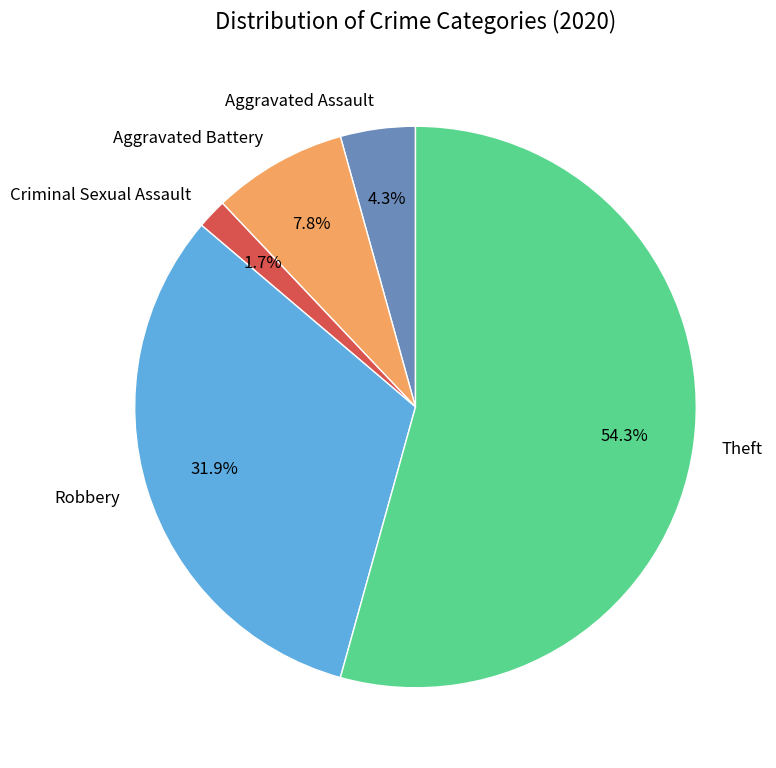

What portion of the pie excludes Theft?

45.7%